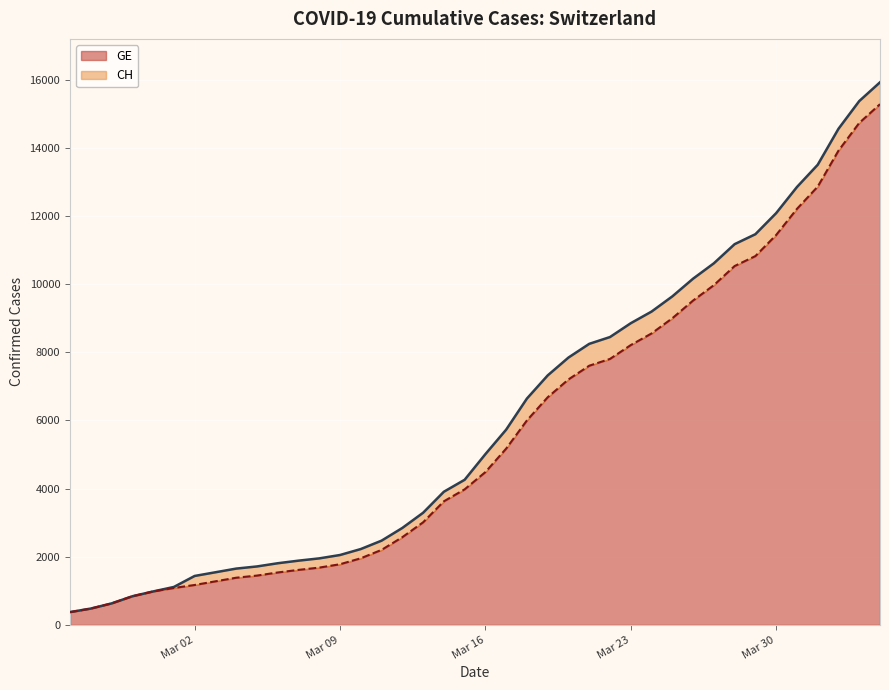

What is the total value across all series at 2020-03-14?

7535